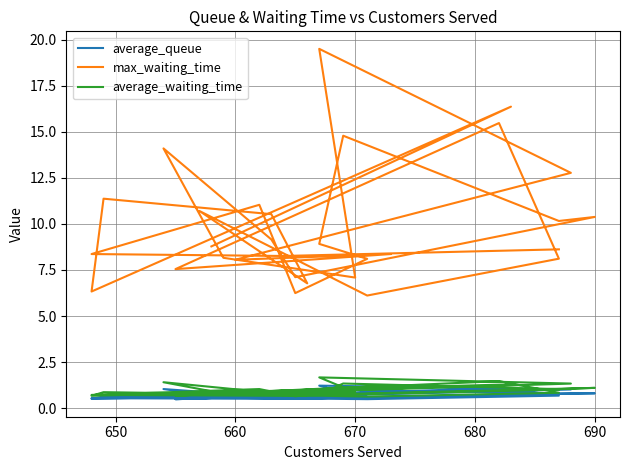

Is it true that average_queue equals 0.2 at 650?

False